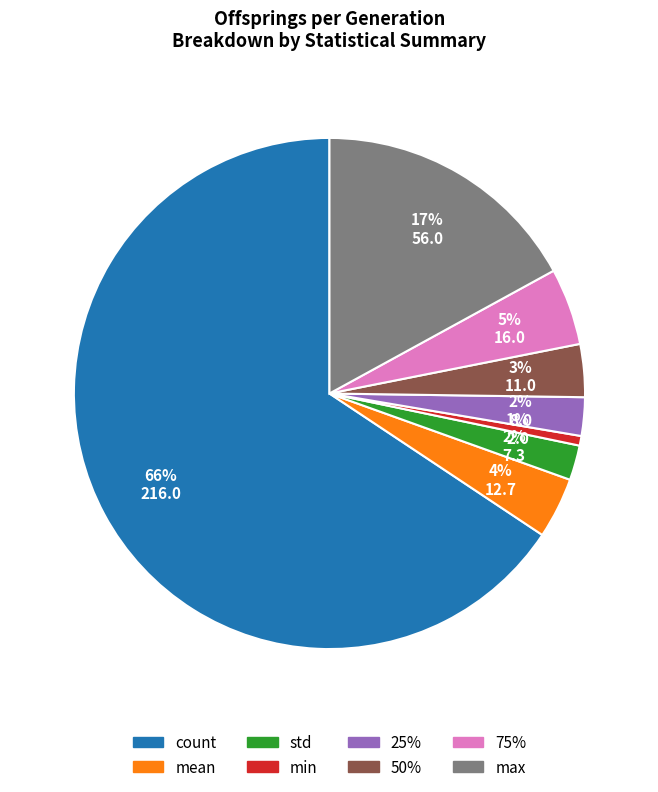

Which has a higher value, max or std?

max